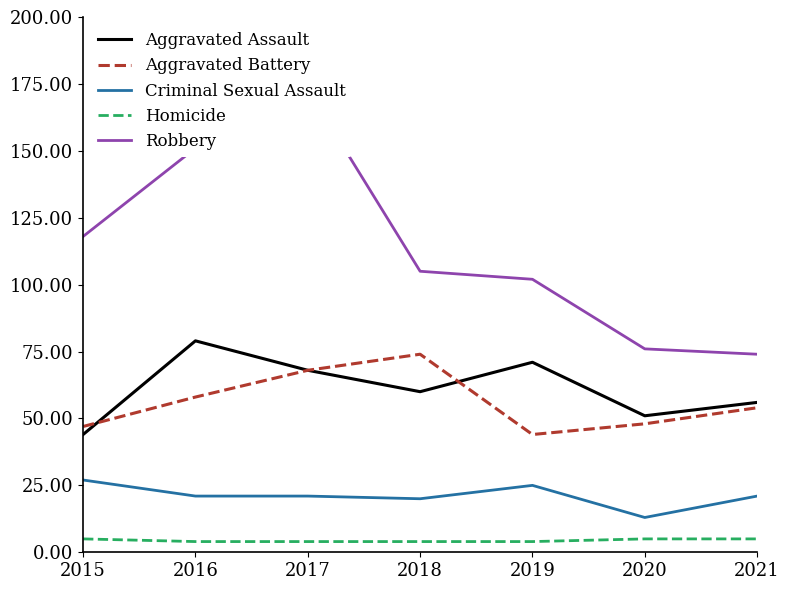

Is the value of Aggravated Battery at 2019 greater than the value of Homicide at 2018?

Yes